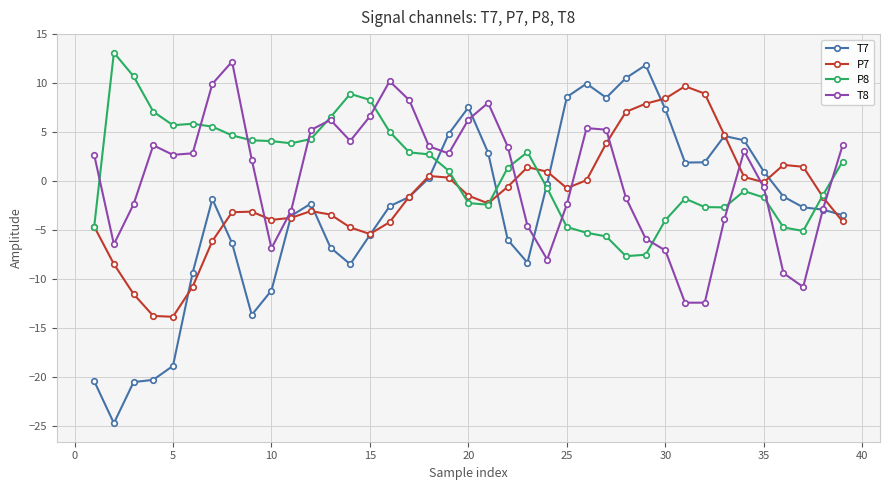

Rank the series by their maximum value, from highest to lowest.

P8, T8, T7, P7